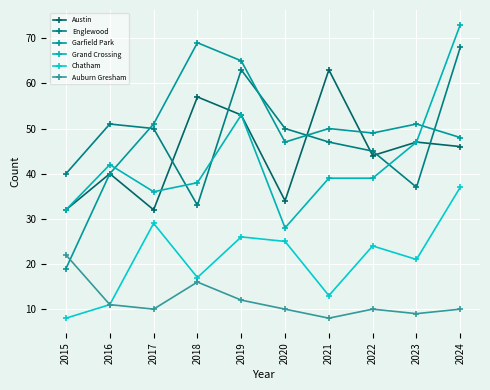

Which series changed the most between 2018 and 2023?

Garfield Park